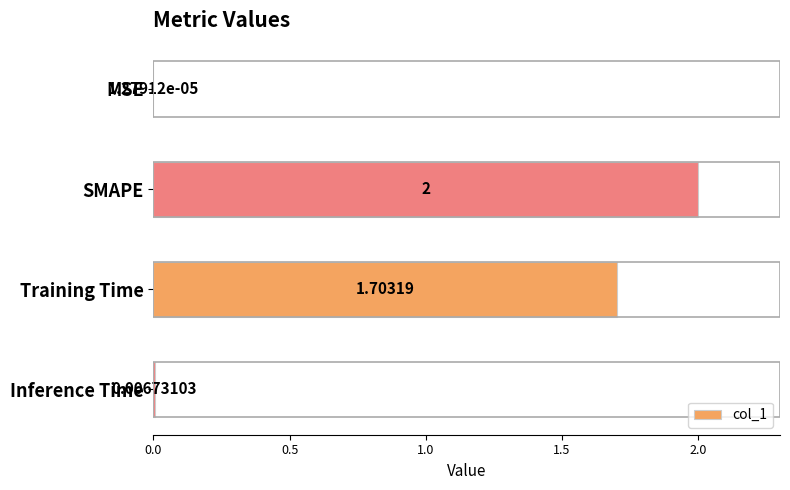

What is the change in value from MSE to SMAPE?

+2.0